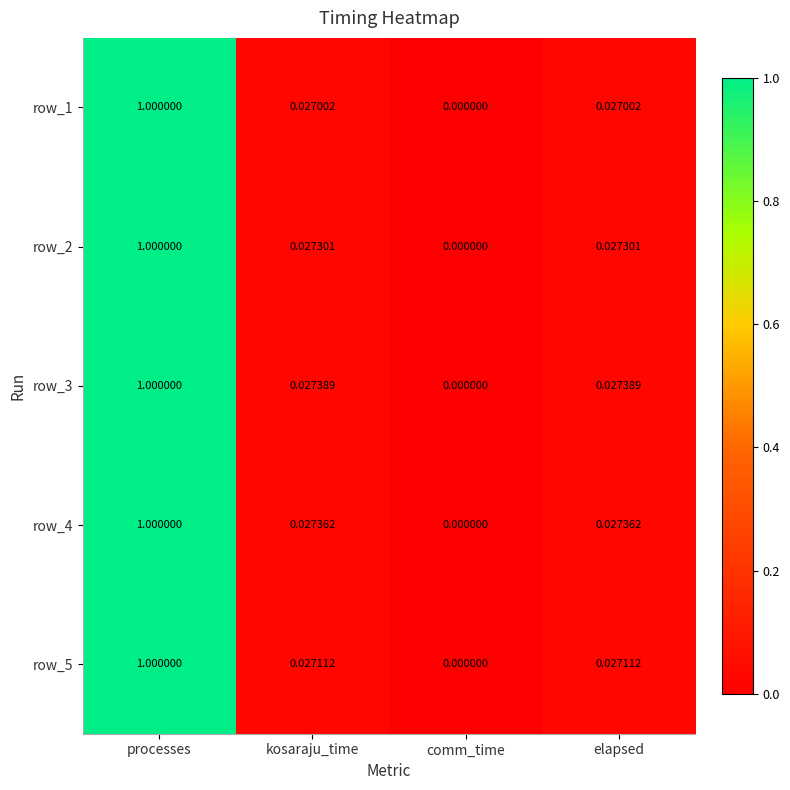

At elapsed, list the series in order from largest to smallest.

row_3, row_4, row_2, row_5, row_1